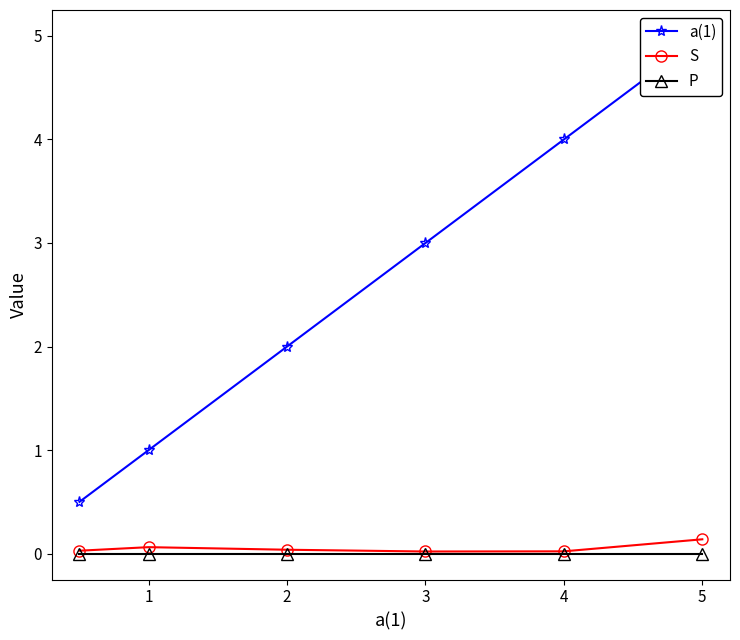

How many S values are between 0 and 1?

6